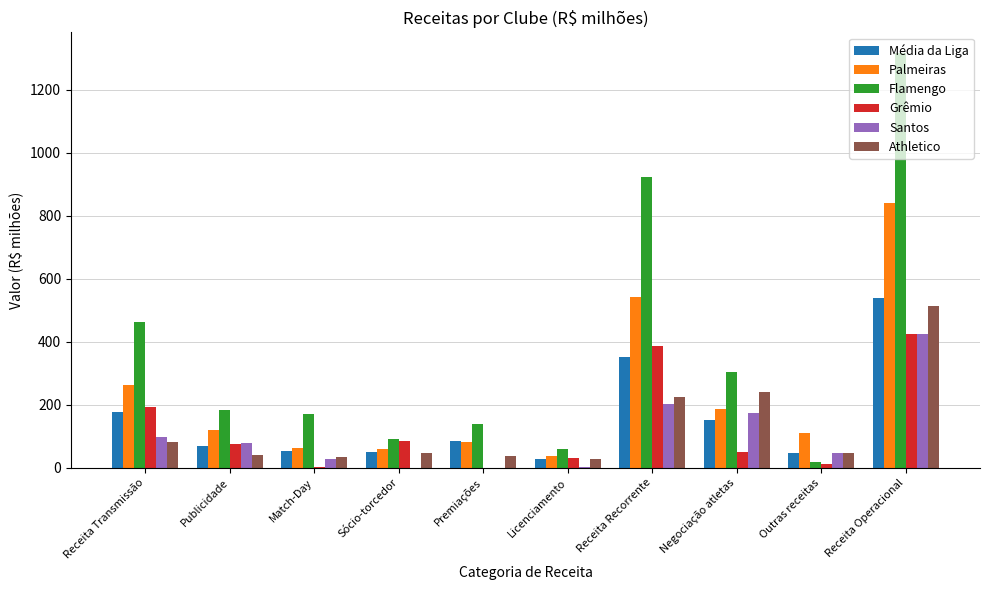

Where is Athletico nearest to the value 270?

Negociação atletas